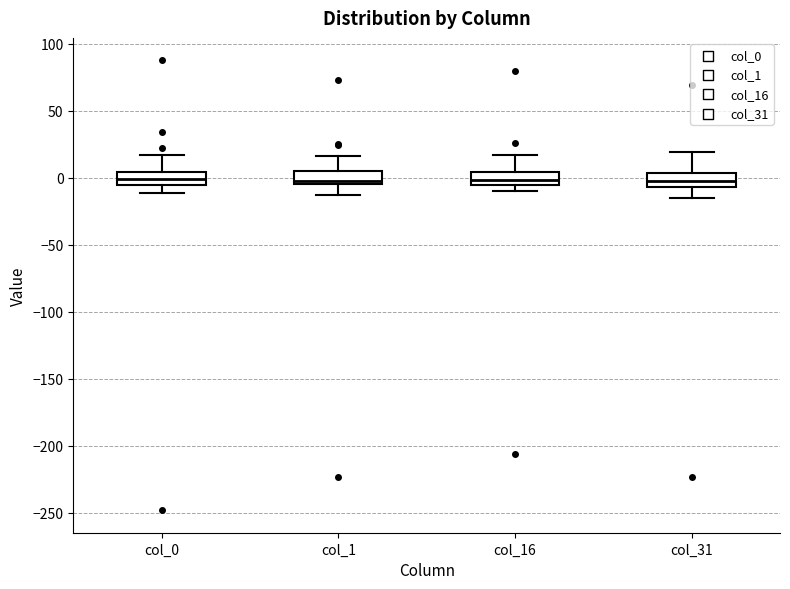

Reading left to right, transcribe this box plot: for each box, give where its median line is, the range the box spans, and where its two whiskers end, as read against the y-axis. The values are not printed on the chart, so give them approximately, as read against the axis.

col_0: median 0, box -5 to 5, whiskers -10 to 15
col_1: median 0, box -5 to 5, whiskers -15 to 15
col_16: median 0, box -5 to 5, whiskers -10 to 15
col_31: median -5 (inside the box), box -5 to 5, whiskers -15 to 20